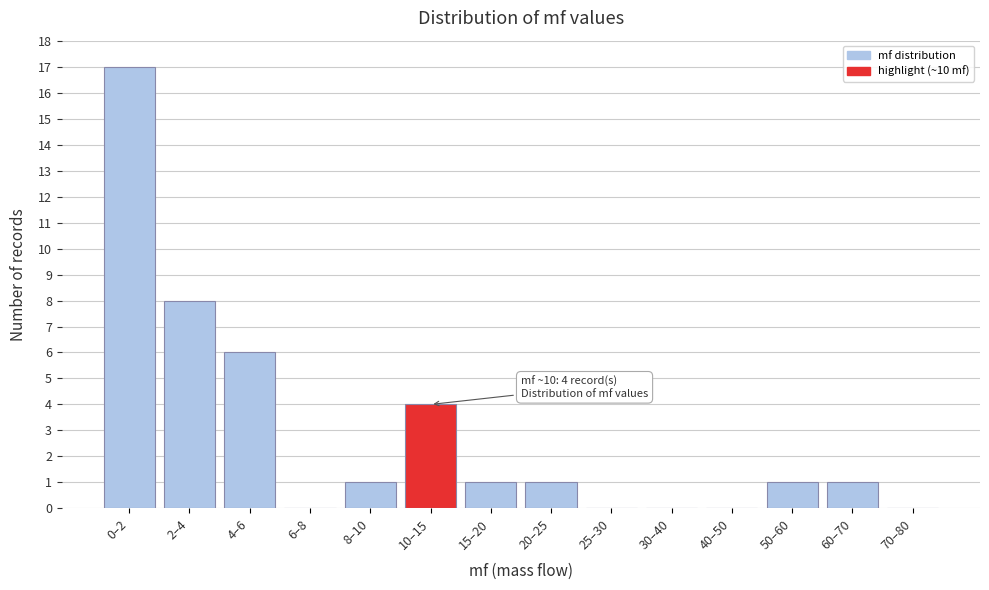

Reading left to right, transcribe all the data shown in this chart.

0–2=17	2–4=8	4–6=6	6–8=0	8–10=1	10–15=4	15–20=1	20–25=1	25–30=0	30–40=0	40–50=0	50–60=1	60–70=1	70–80=0